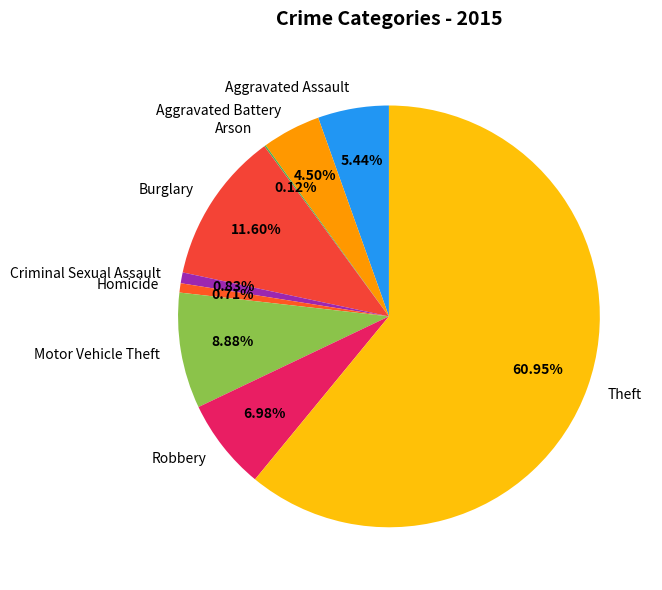

What is the largest slice in the pie chart?

Theft